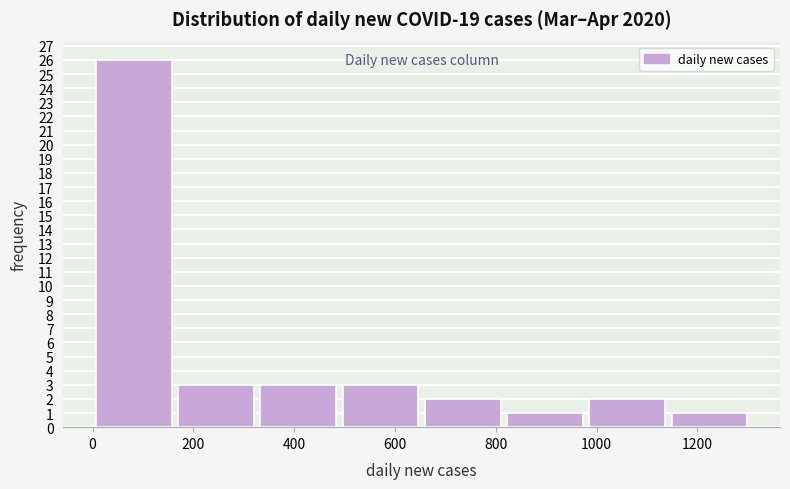

Reading left to right, list every bar in this chart as the range it spans on the x-axis followed by its height. Neither the bar edges nor the heights are printed on the chart, so give them approximately, as read against the axes.

0 to 160: 26
160 to 320: 3
320 to 480: 3
480 to 660: 3
660 to 820: 2
820 to 980: 1
980 to 1140: 2
1140 to 1300: 1